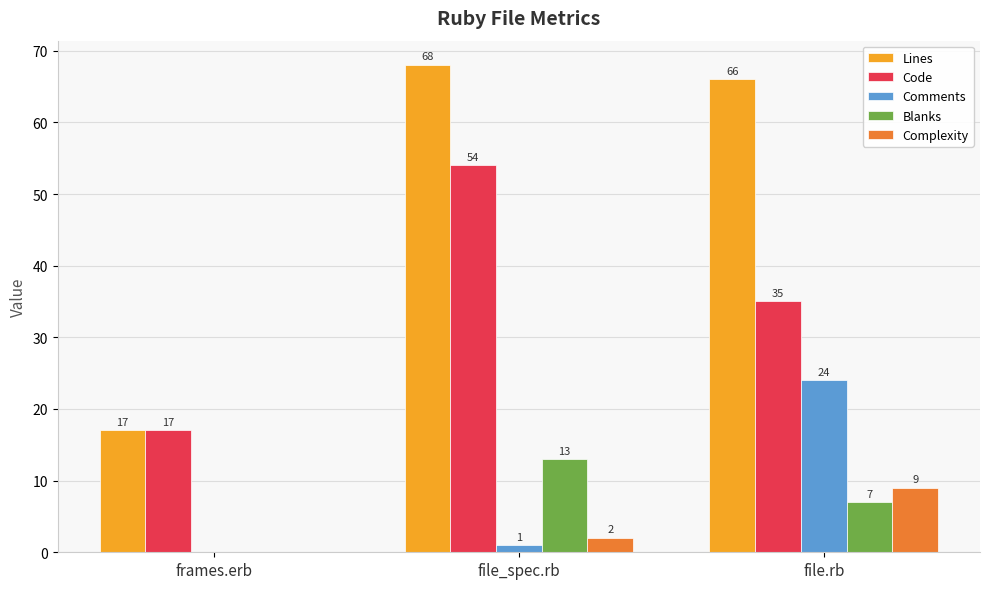

How many data points does each series have?

3